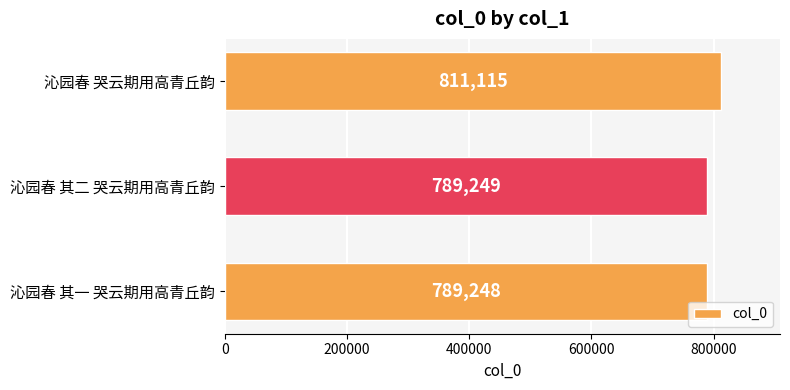

What is the average value?

796537